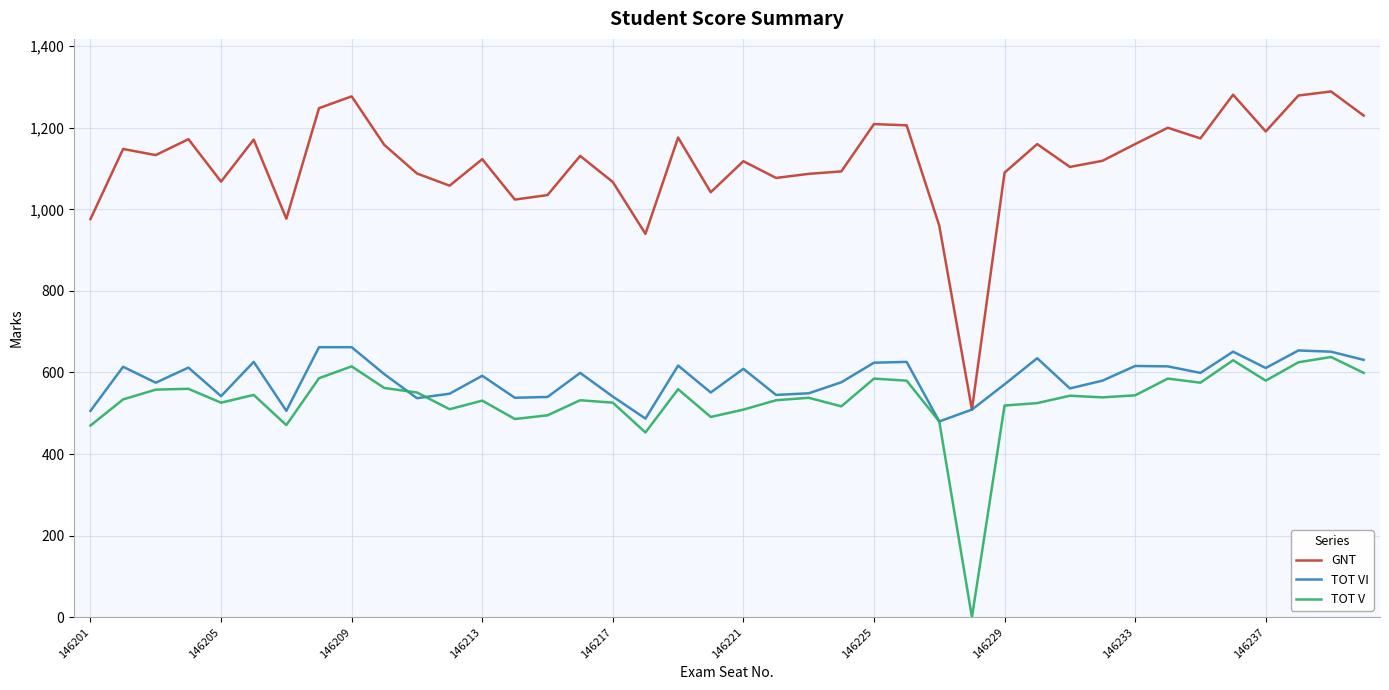

Which series has the largest total across all categories?

GNT